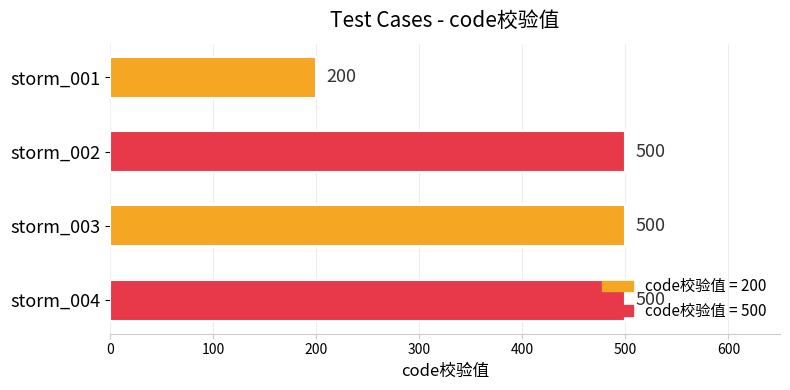

What is the minimum value shown in the chart?

200